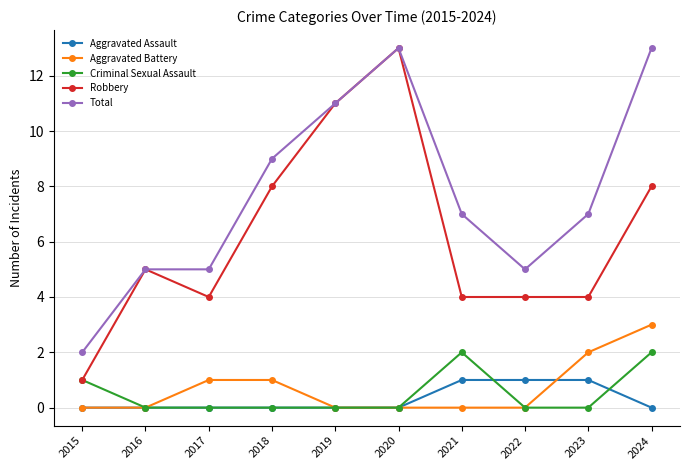

Is it true that Robbery equals 4 at 2024?

False